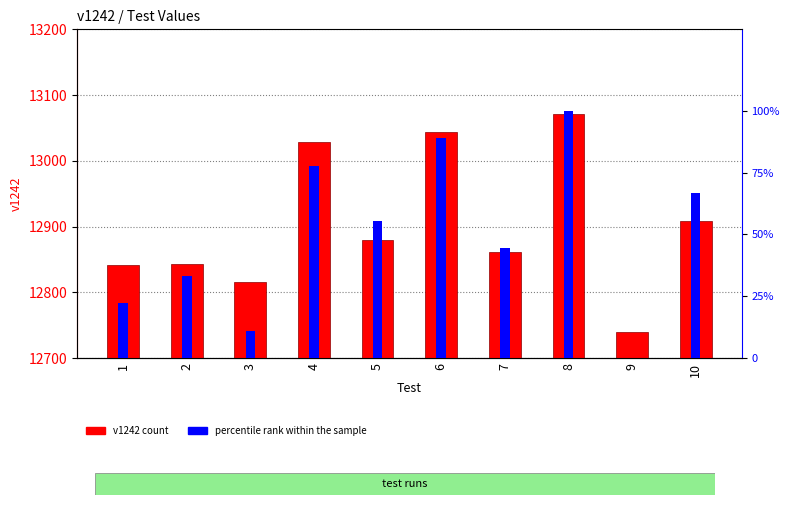

Where is v1242 nearest to the value 12905?

10